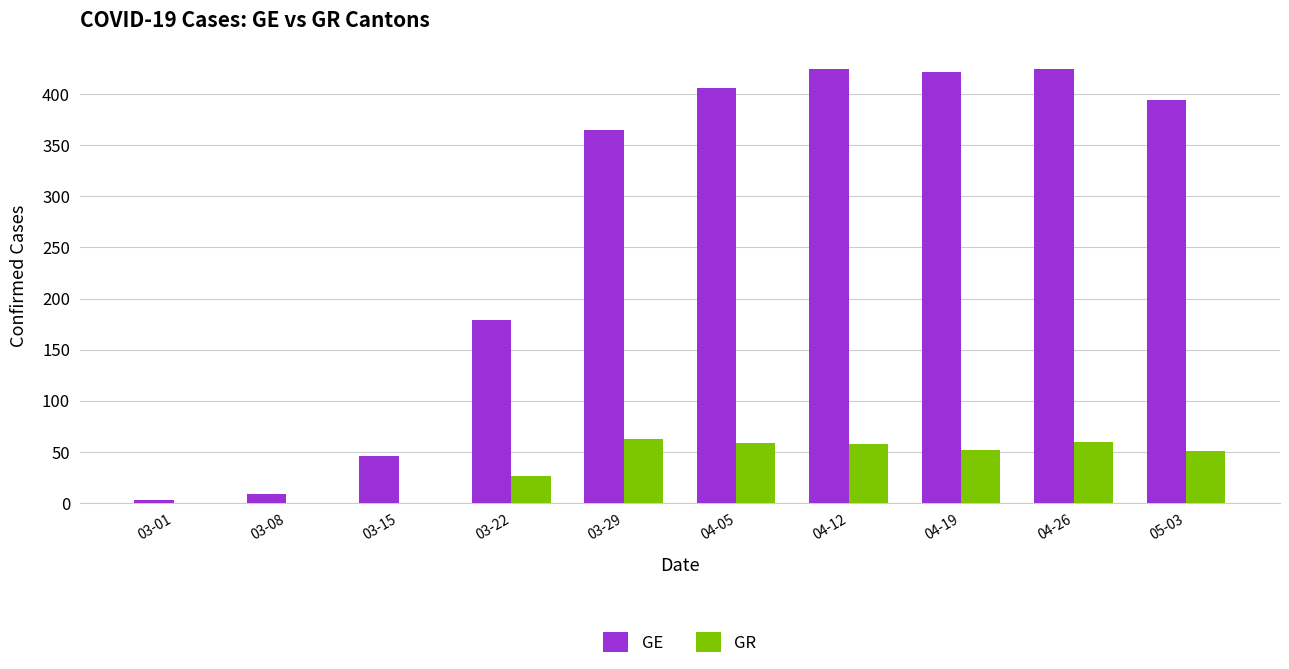

What are all the series names shown in the legend?

GE, GR